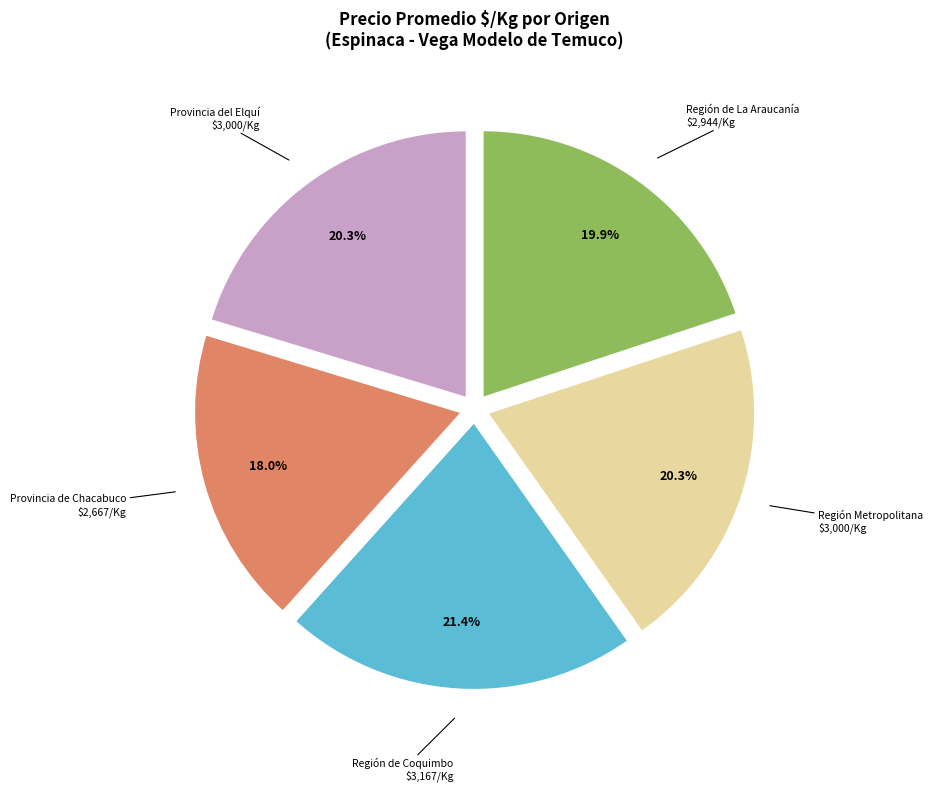

Does Región Metropolitana account for over 50% of the chart?

No